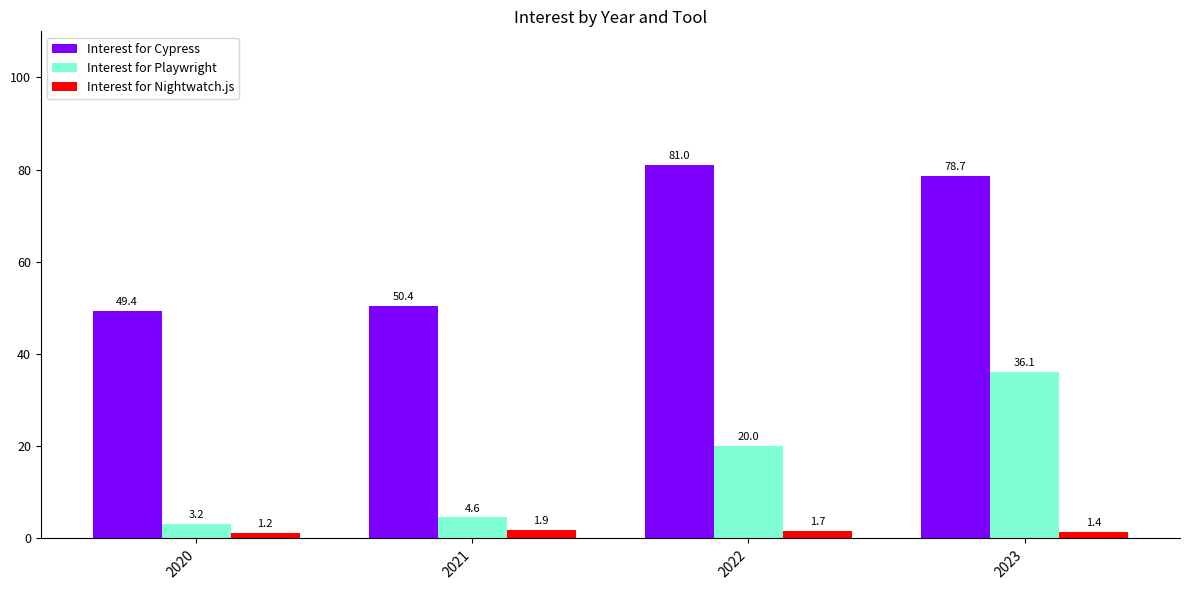

Which series changed the most between 2022 and 2023?

Interest for Playwright